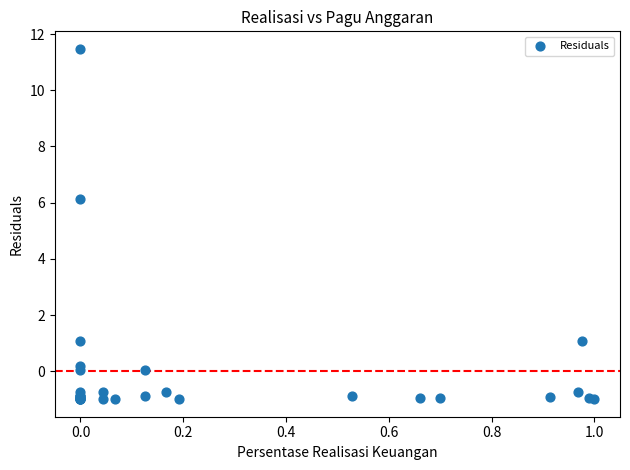

What Y value in the scatter plot is closest to 5?

6.1